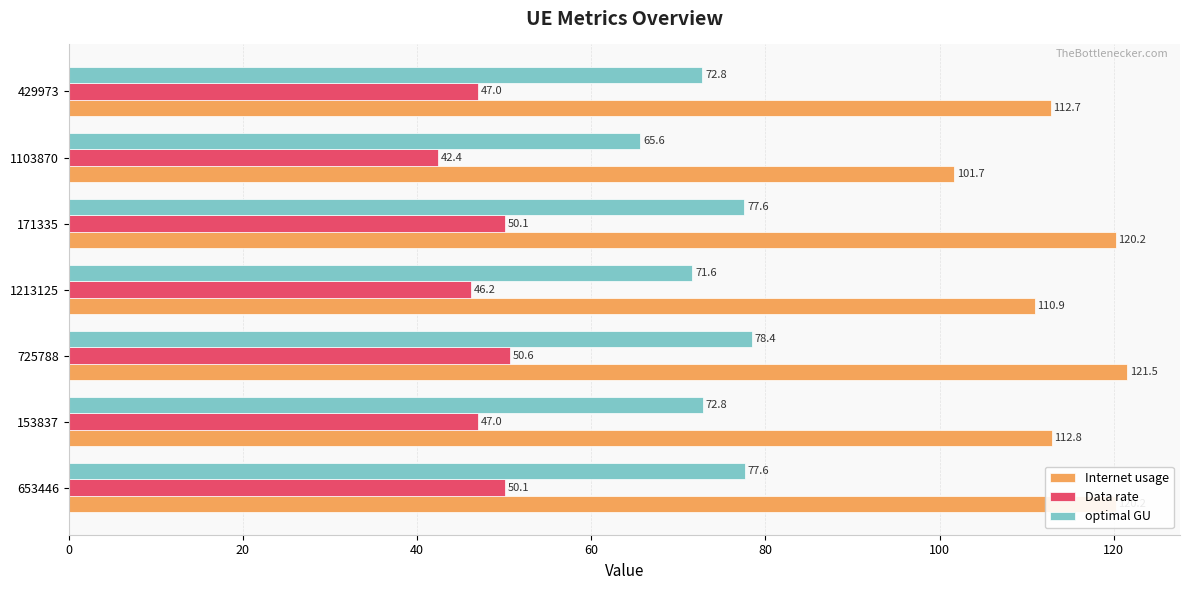

What is the lowest value of the optimal GU series?

65.6